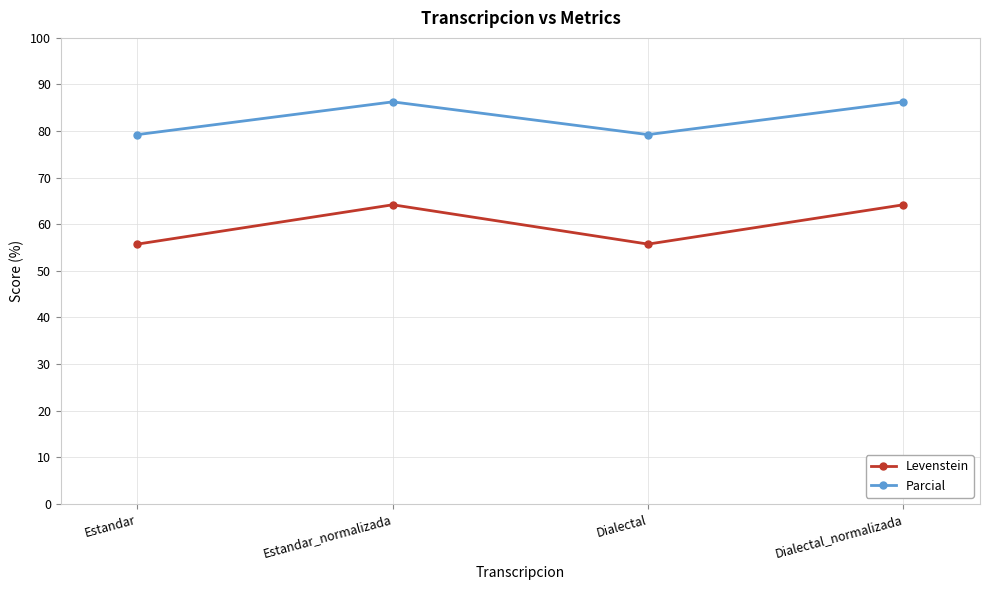

Read the Levenstein value at Estandar_normalizada.

64.2